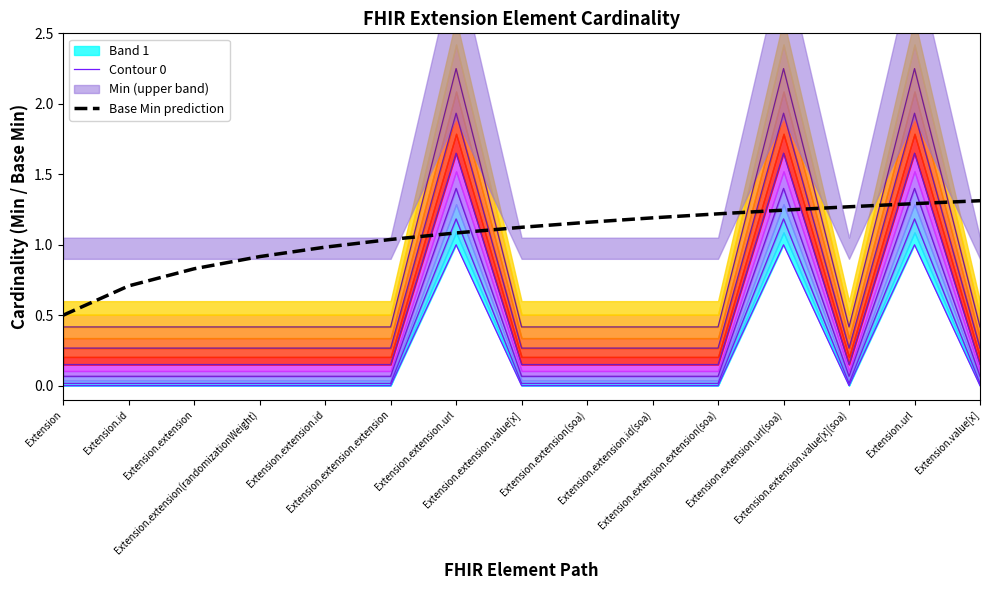

What is the label of the 12th point from the left?

Extension.extension.url(soa)